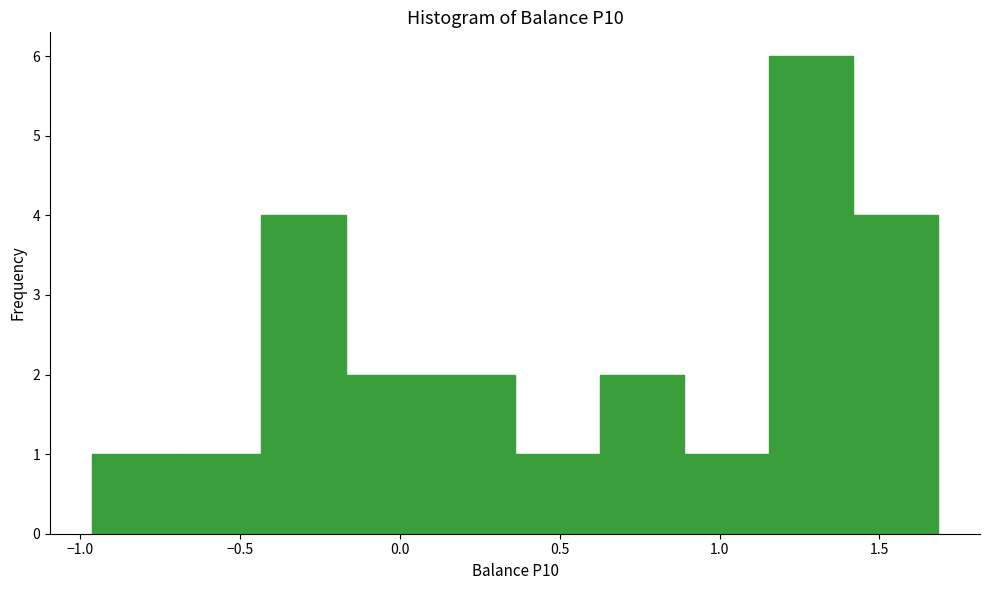

Reading left to right, transcribe this chart: for each bar, give the range it covers on the x-axis and its height. Neither the bar edges nor the heights are printed on the chart, so give them approximately, as read against the axes.

-0.95 to -0.70: 1
-0.70 to -0.45: 1
-0.45 to -0.15: 4
-0.15 to 0.10: 2
0.10 to 0.35: 2
0.35 to 0.60: 1
0.60 to 0.90: 2
0.90 to 1.15: 1
1.15 to 1.40: 6
1.40 to 1.70: 4